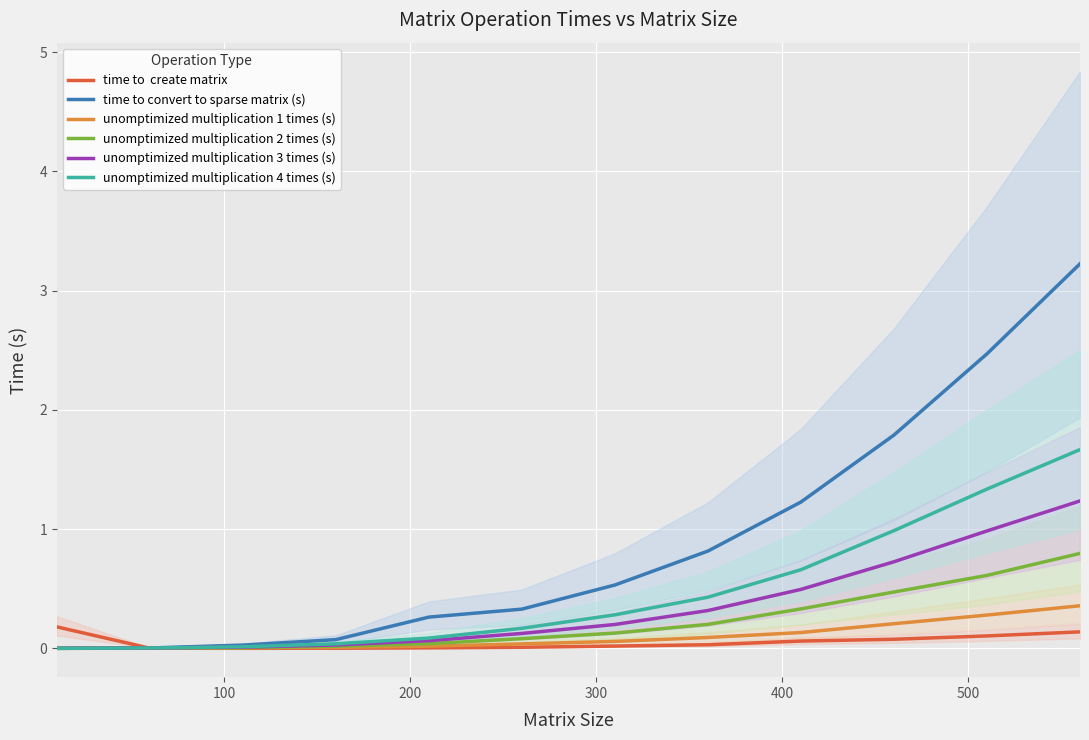

Is this an area chart (filled region under the line)?

No